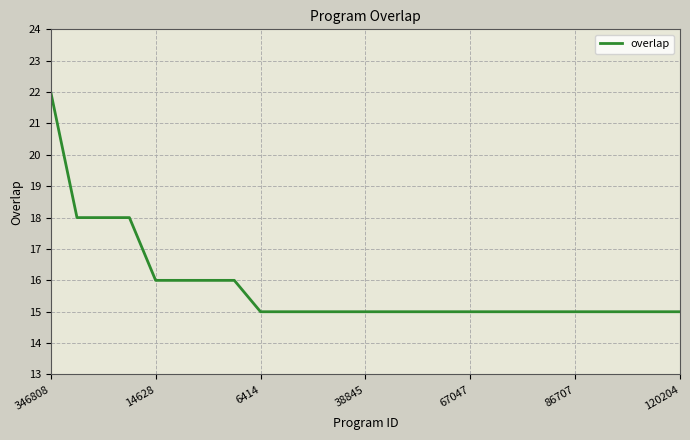

What is the difference between the maximum and minimum values?

7